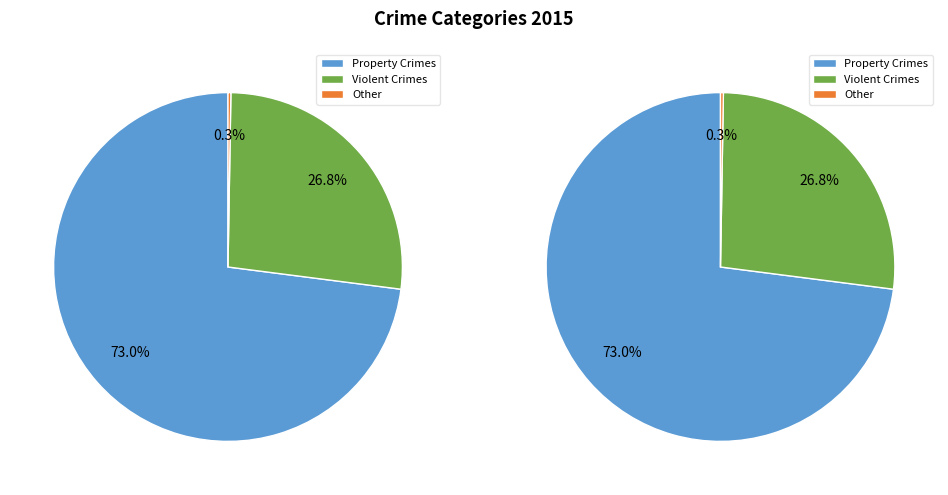

Does Motor Vehicle Theft represent more than half of the total?

No